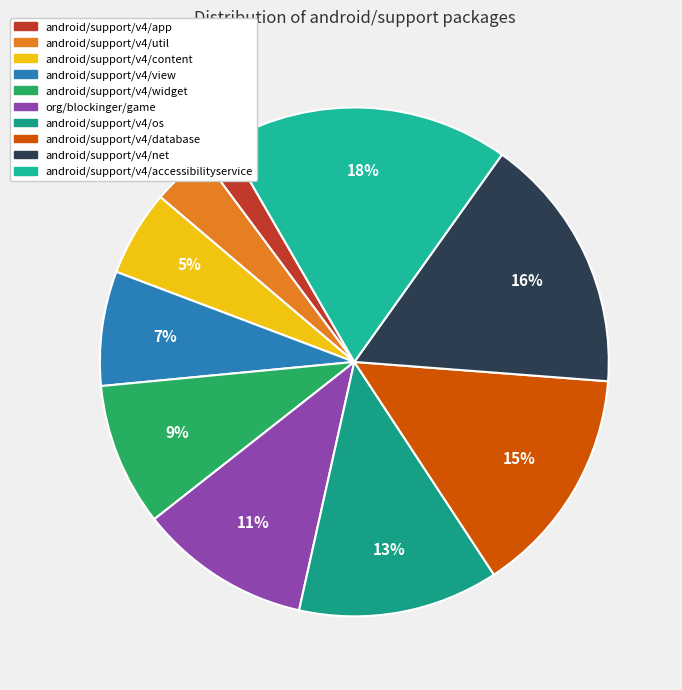

To the nearest percent, what portion does android/support/v4/app represent?

2%